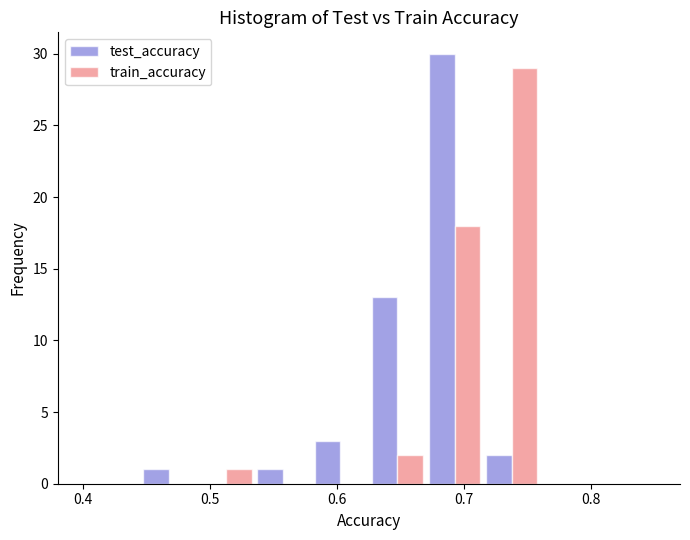

In the train_accuracy series, which range on the x-axis has the tallest bar?

0.715 to 0.760